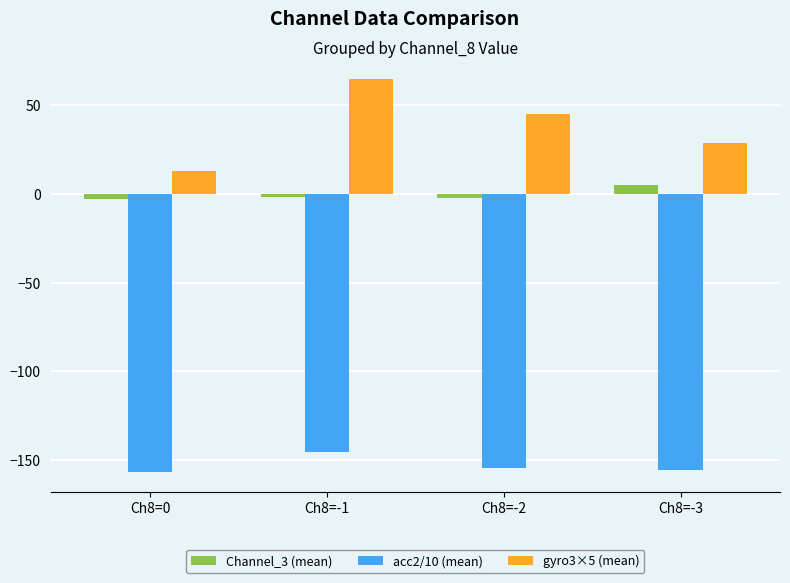

What is the spread (max minus min) of values at Ch8=-3?

184.7